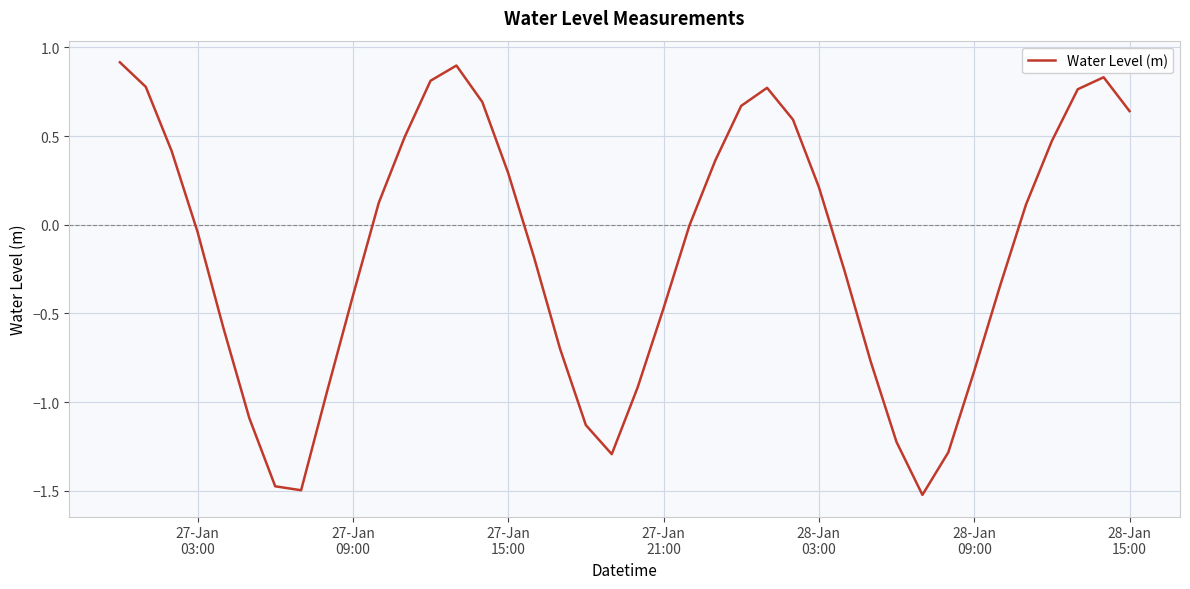

What is the minimum value shown in the chart?

-1.5